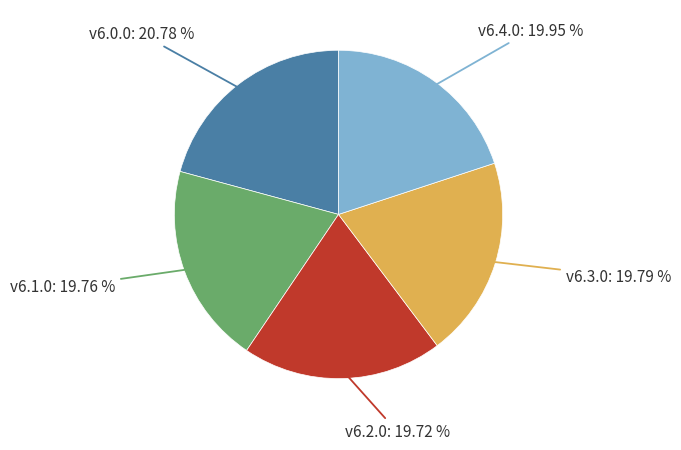

What is the largest slice in the pie chart?

v6.0.0